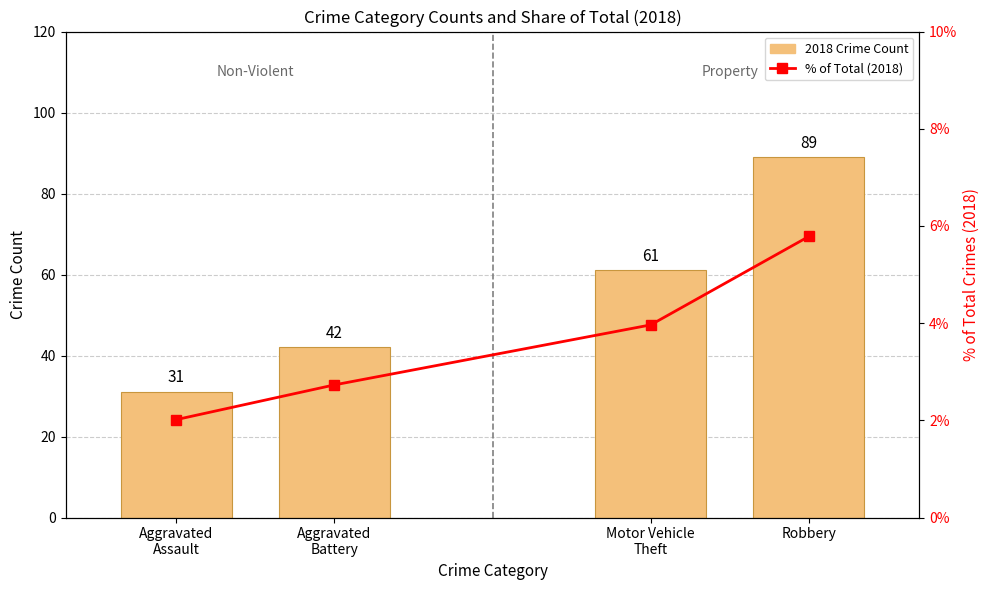

What is the value of the % of Total (2018) bar at the 3rd from the left?

4.0